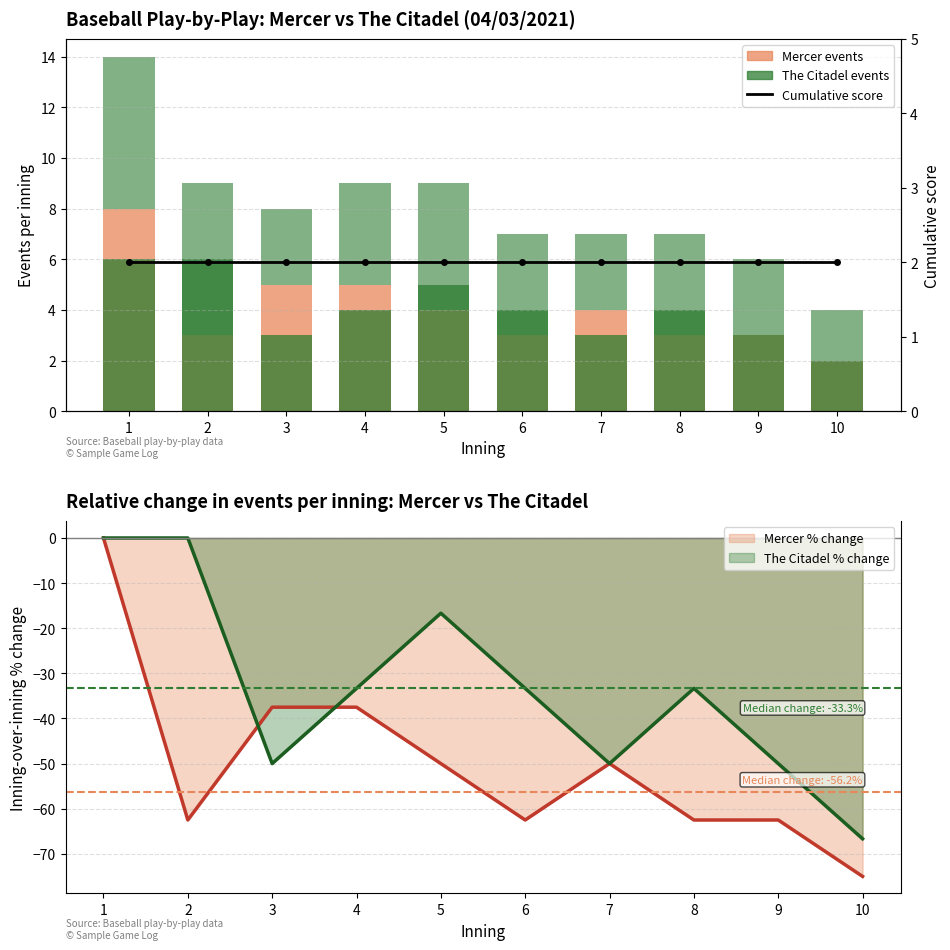

Which category has the lowest value in the Mercer cumulative score series?

1